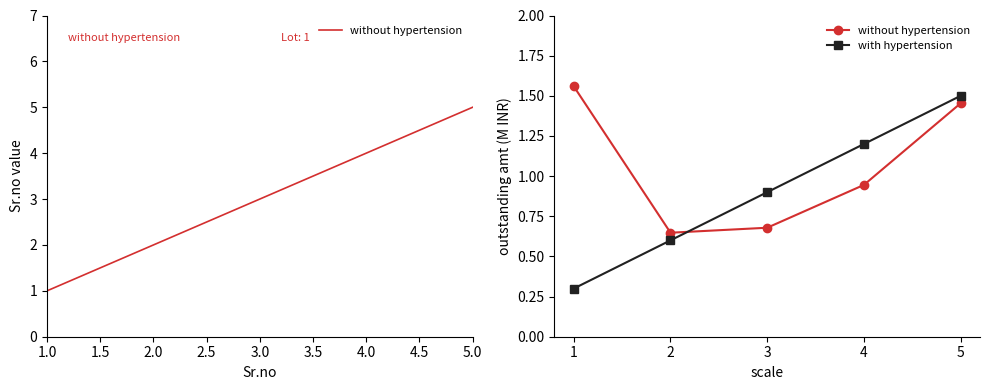

What is the sum of all with hypertension values?

4.5